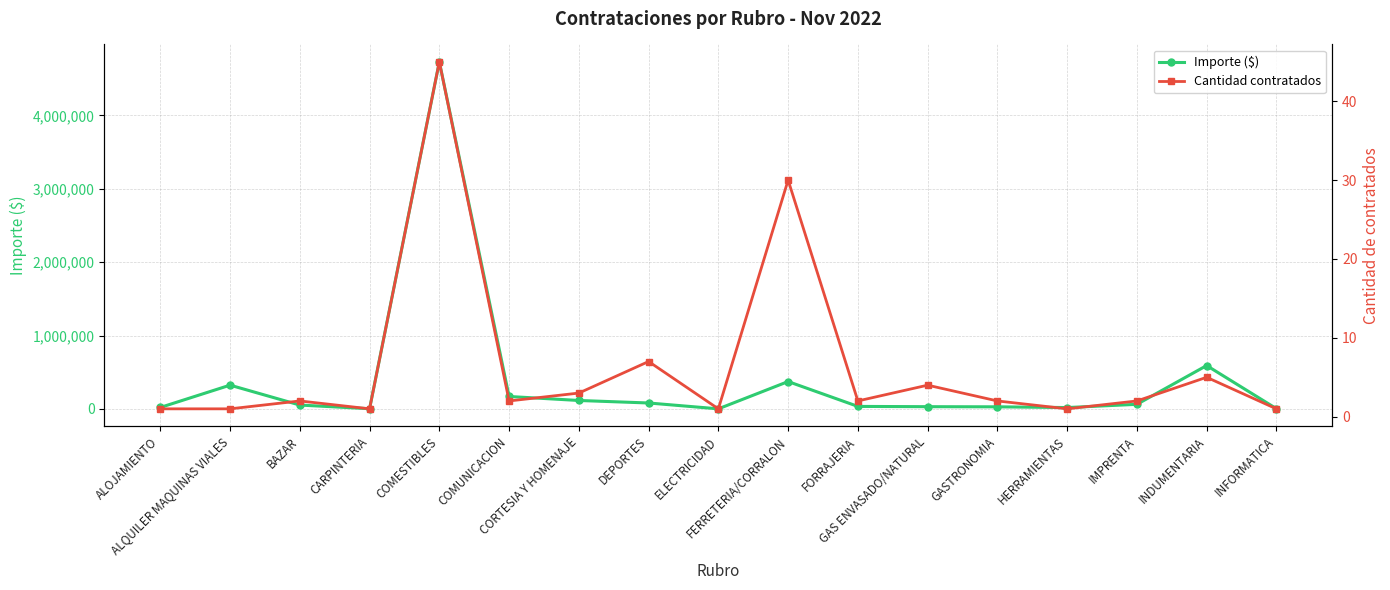

The Cantidad contratados series shows 1.0 at ALQUILER MAQUINAS VIALES. True or false?

True